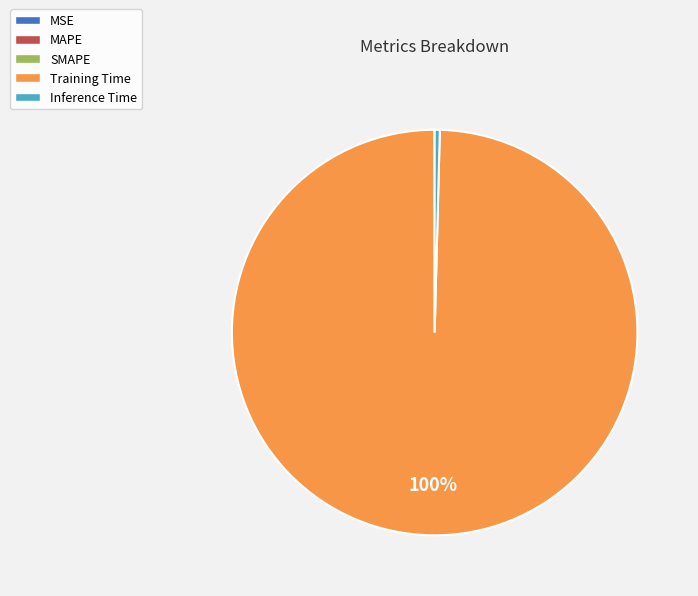

Which slice is the largest?

Training Time